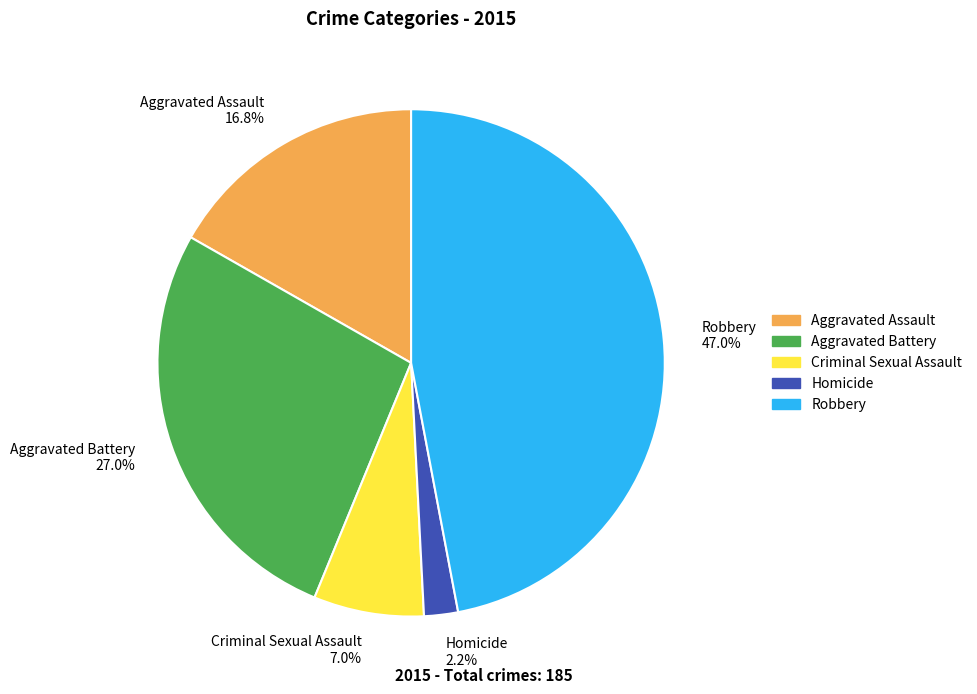

Does Aggravated Battery account for over 50% of the chart?

No